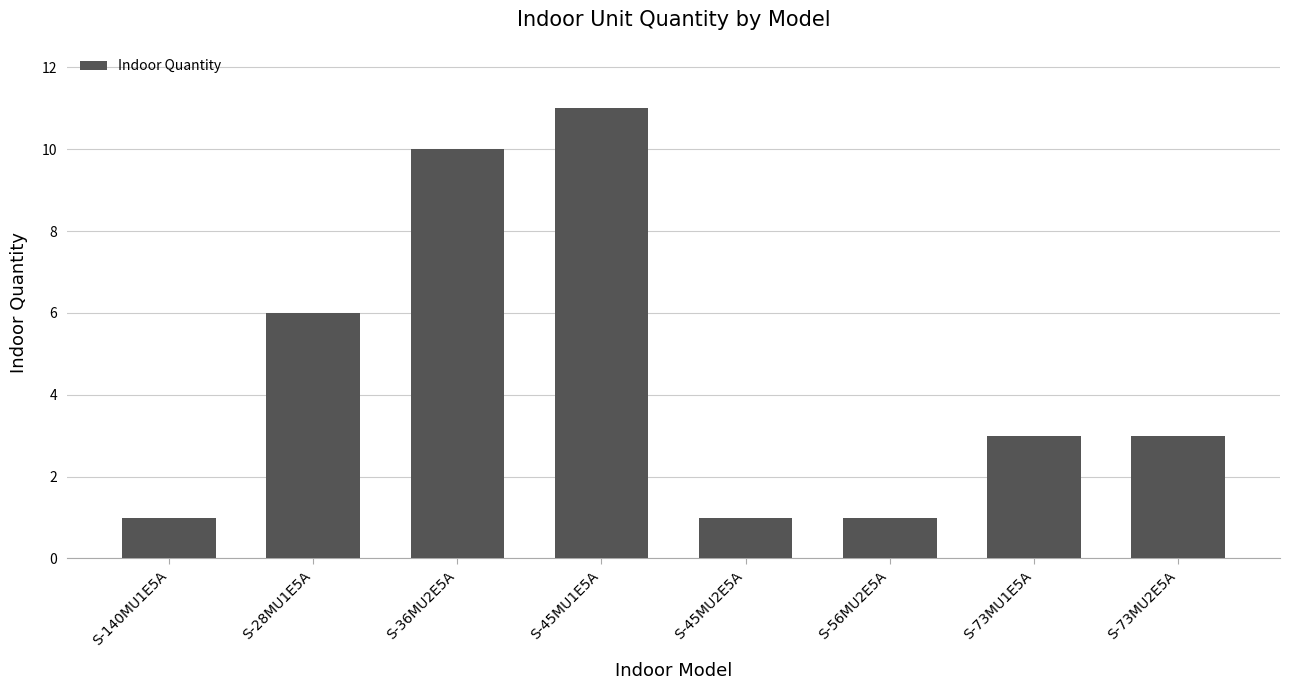

Reading left to right, extract all data points from this chart.

1	6	10	11	1	1	3	3